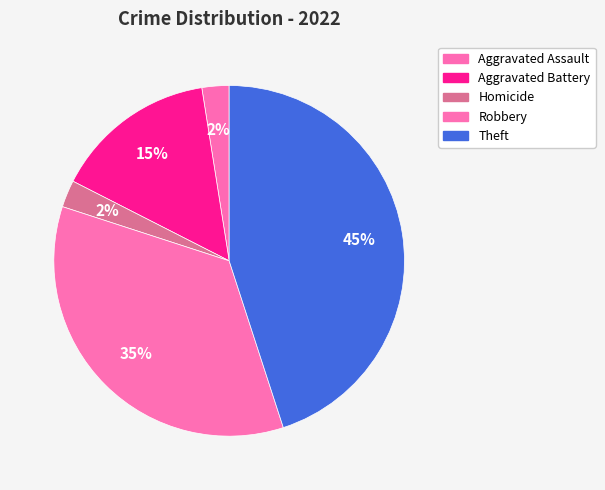

How many segments does this pie chart have?

5